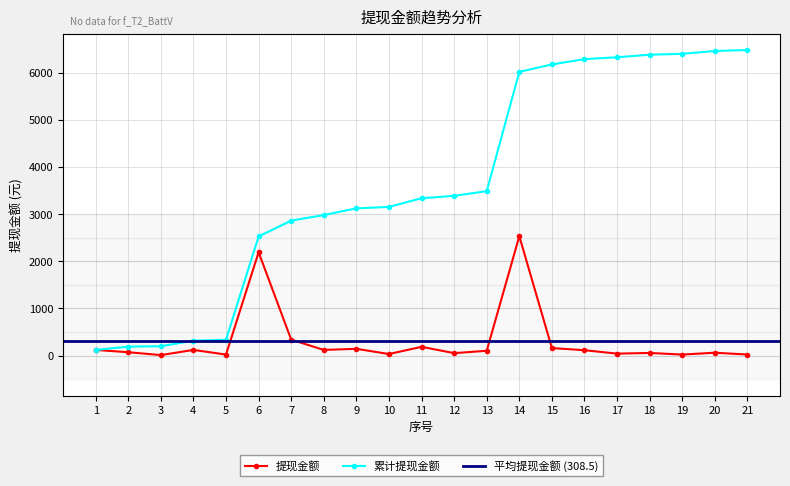

What is the difference between the values at 14 and 15?

2372.4